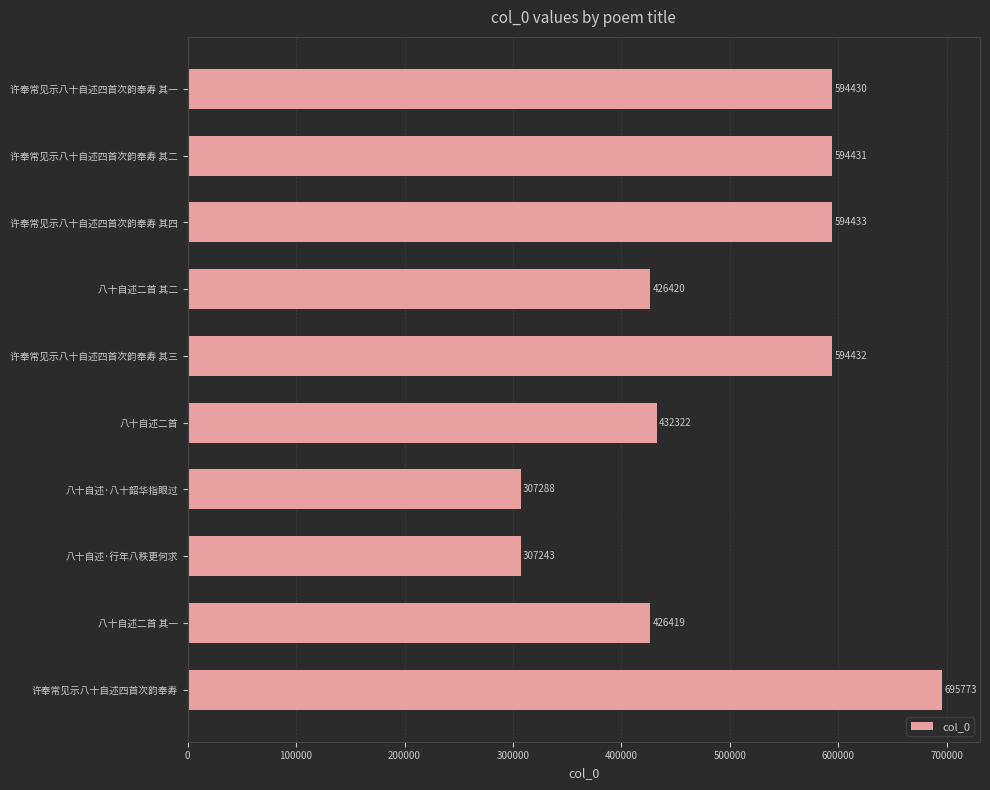

The value at 八十自述·八十韶华指眼过 is 307288. True or false?

True